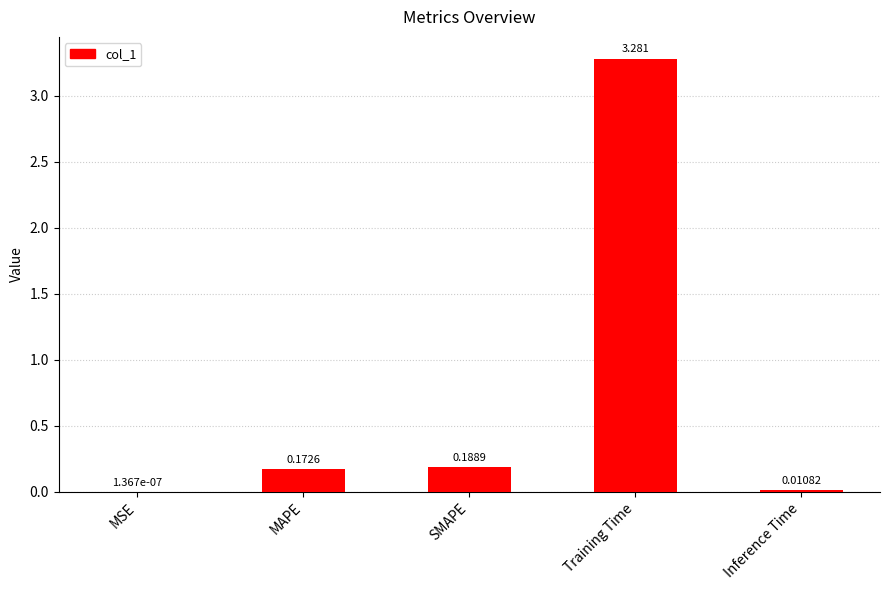

Between SMAPE and Inference Time, which is larger?

SMAPE